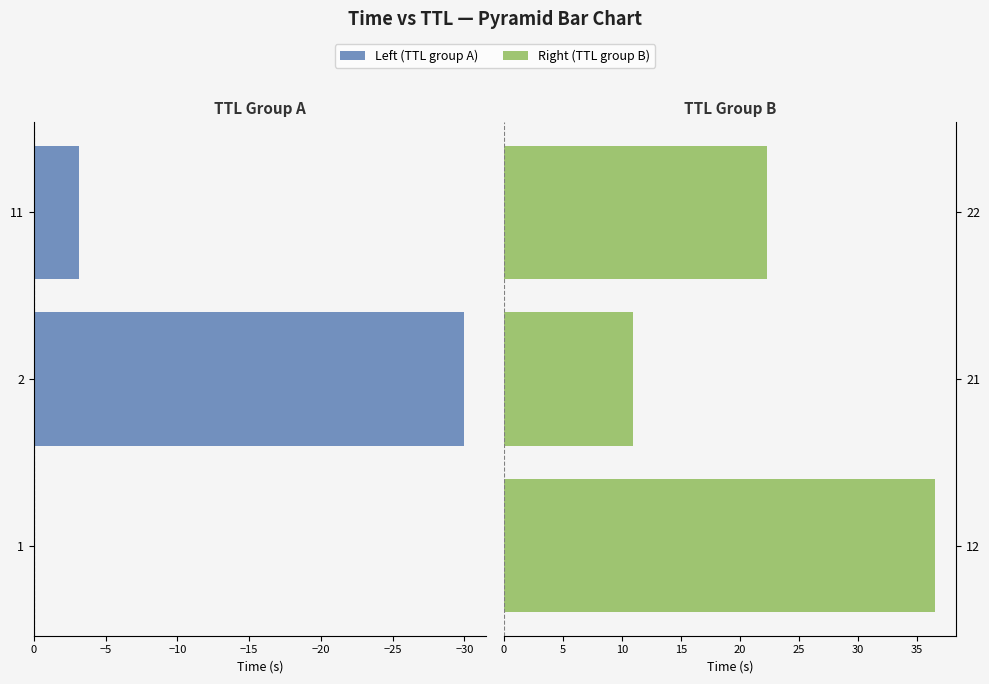

Which series has the largest total across all categories?

Right (TTL group B)